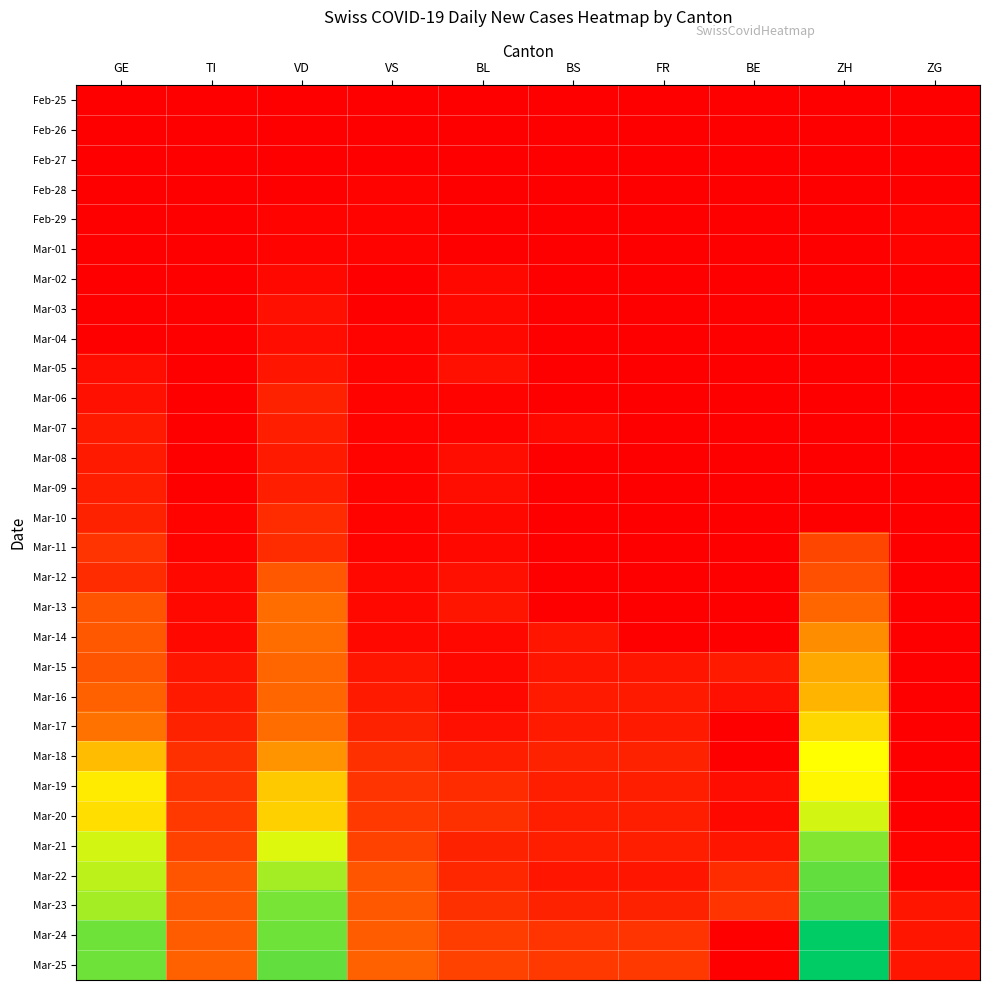

What is the spread (max minus min) of values at BS?

13